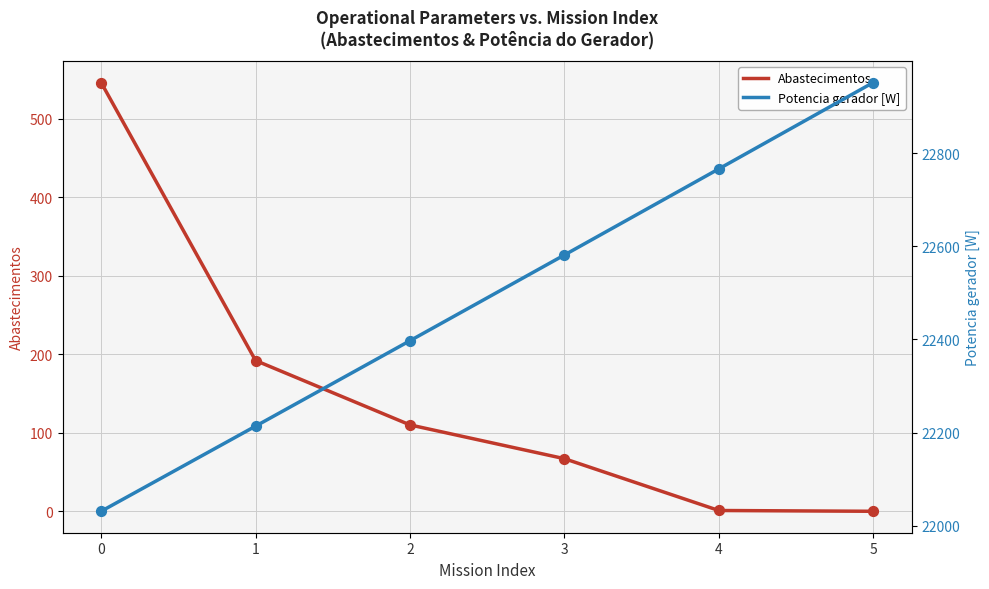

Which series contains the lowest Y value?

Abastecimentos